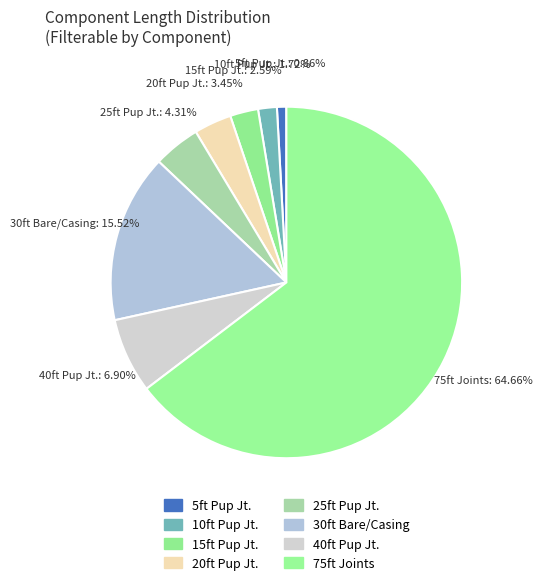

Count the number of slices in the pie.

8